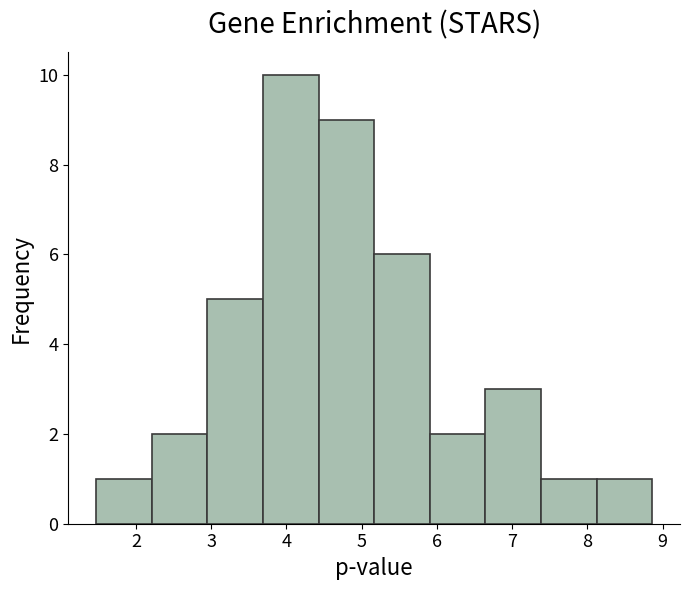

Reading left to right, list every bar in this chart as the range it spans on the x-axis followed by its height. Neither the bar edges nor the heights are printed on the chart, so give them approximately, as read against the axes.

1.5 to 2.2: 1
2.2 to 2.9: 2
2.9 to 3.7: 5
3.7 to 4.4: 10
4.4 to 5.2: 9
5.2 to 5.9: 6
5.9 to 6.6: 2
6.6 to 7.4: 3
7.4 to 8.1: 1
8.1 to 8.9: 1